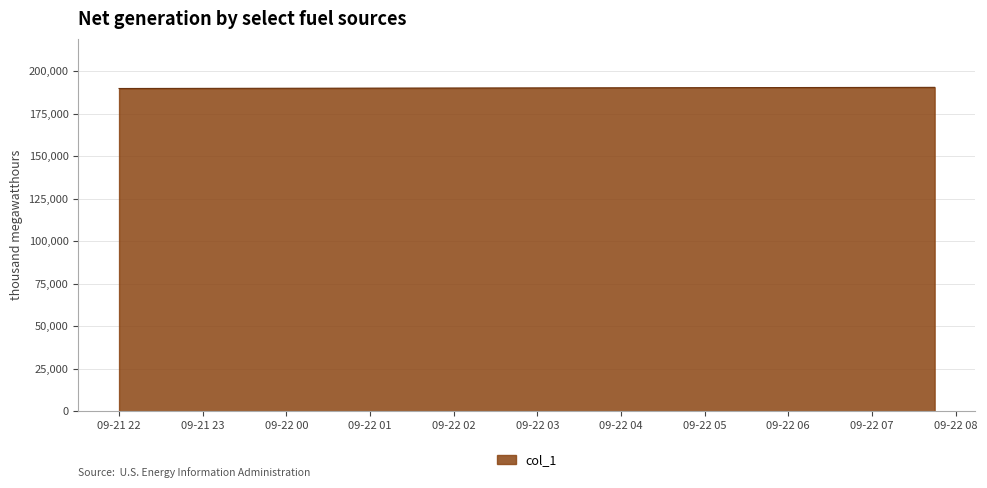

What is the smallest value displayed?

189848.1